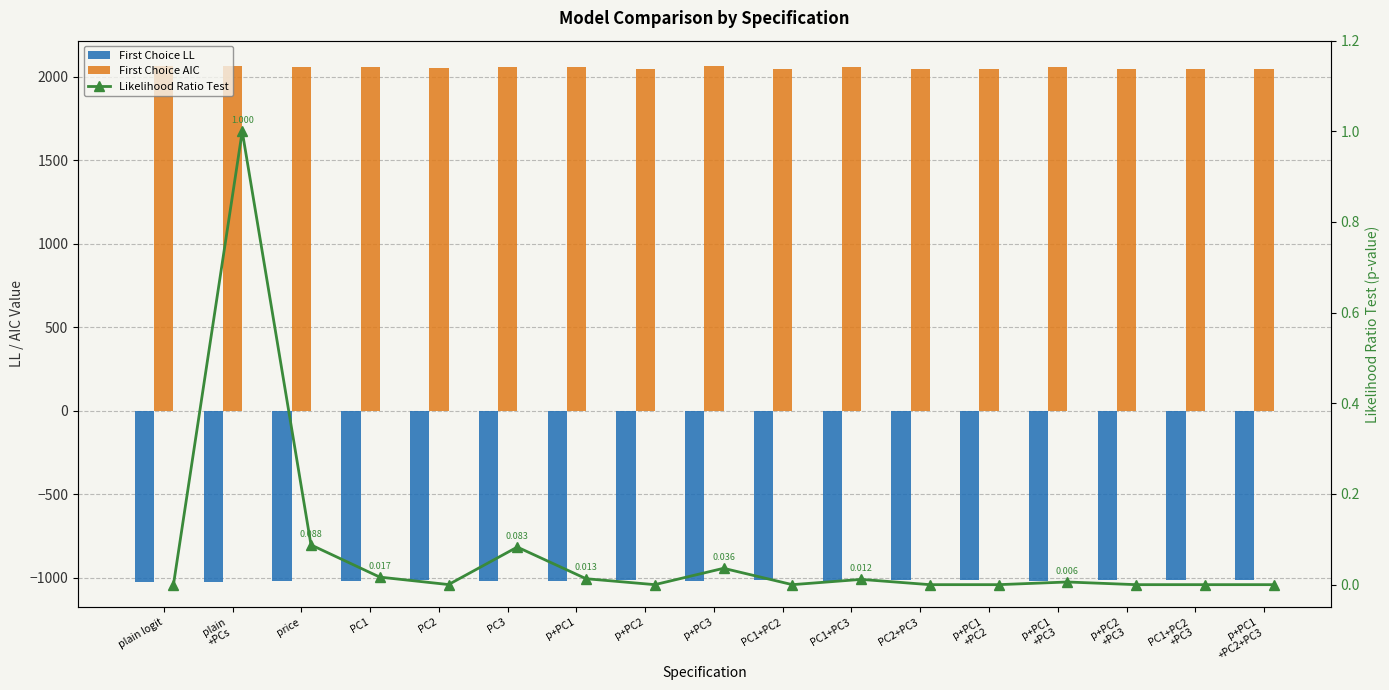

Reading right to left, transcribe all the data shown in this chart.

First Choice LL: -1012.4	-1013.0	-1013.2	-1019.2	-1013.0	-1013.2	-1019.8	-1013.0	-1020.8	-1013.9	-1019.9	-1021.5	-1016.2	-1020.1	-1021.5	-1023.0	-1023.0
First Choice AIC: 2048.7	2045.9	2046.3	2060.4	2045.9	2046.3	2059.6	2045.9	2061.6	2047.7	2059.8	2061.0	2050.4	2058.3	2061.1	2062.0	2062.0
Likelihood Ratio Test: 0.0	0.0	0.0	0.0	0.0	0.0	0.0	0.0	0.0	0.0	0.0	0.1	0.0	0.0	0.1	1.0	0.0